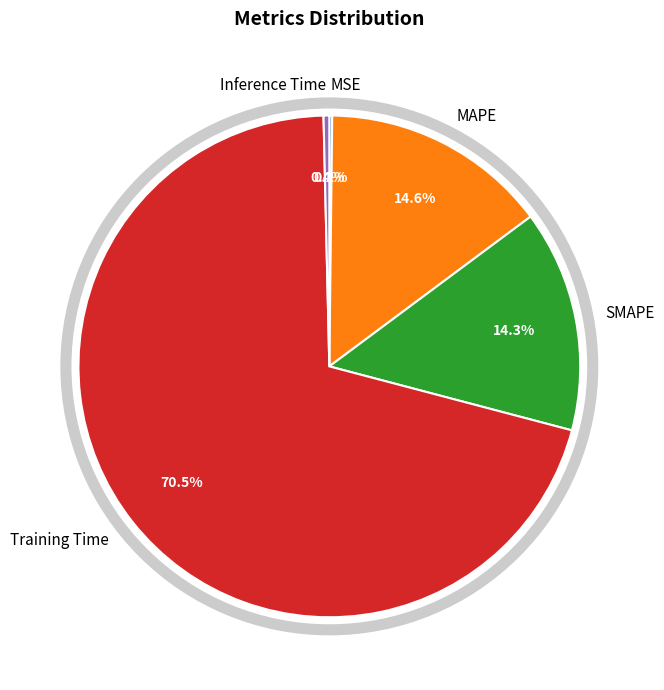

What is the total percentage of MAPE and Inference Time?

15.0%